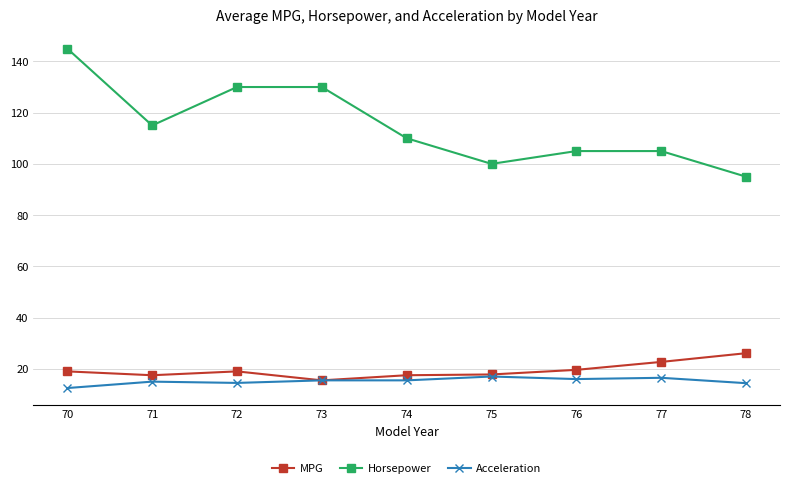

The value of Acceleration at 71 is 15.0. True or false?

True